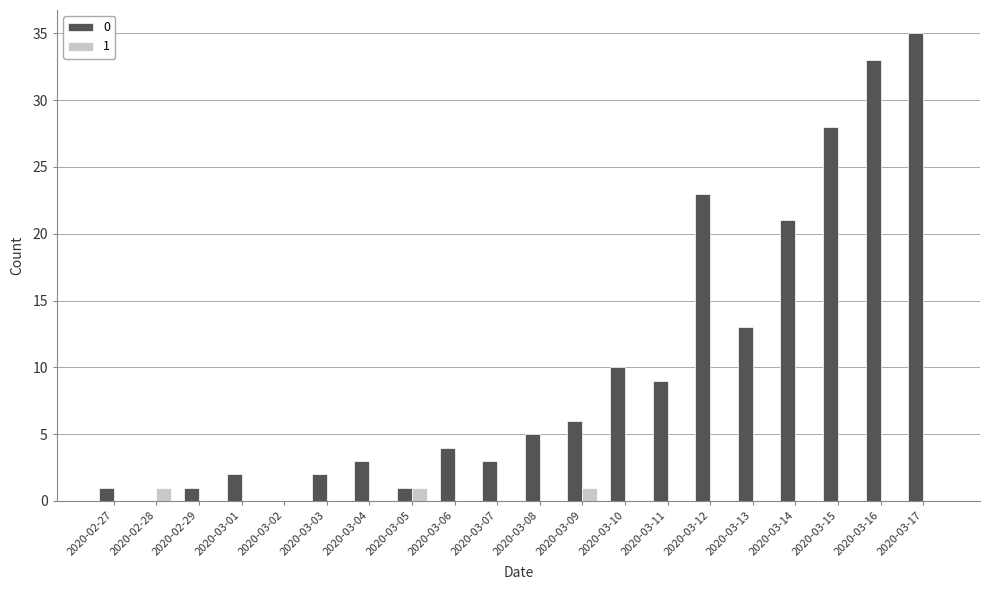

Which series has the largest range (max minus min)?

0